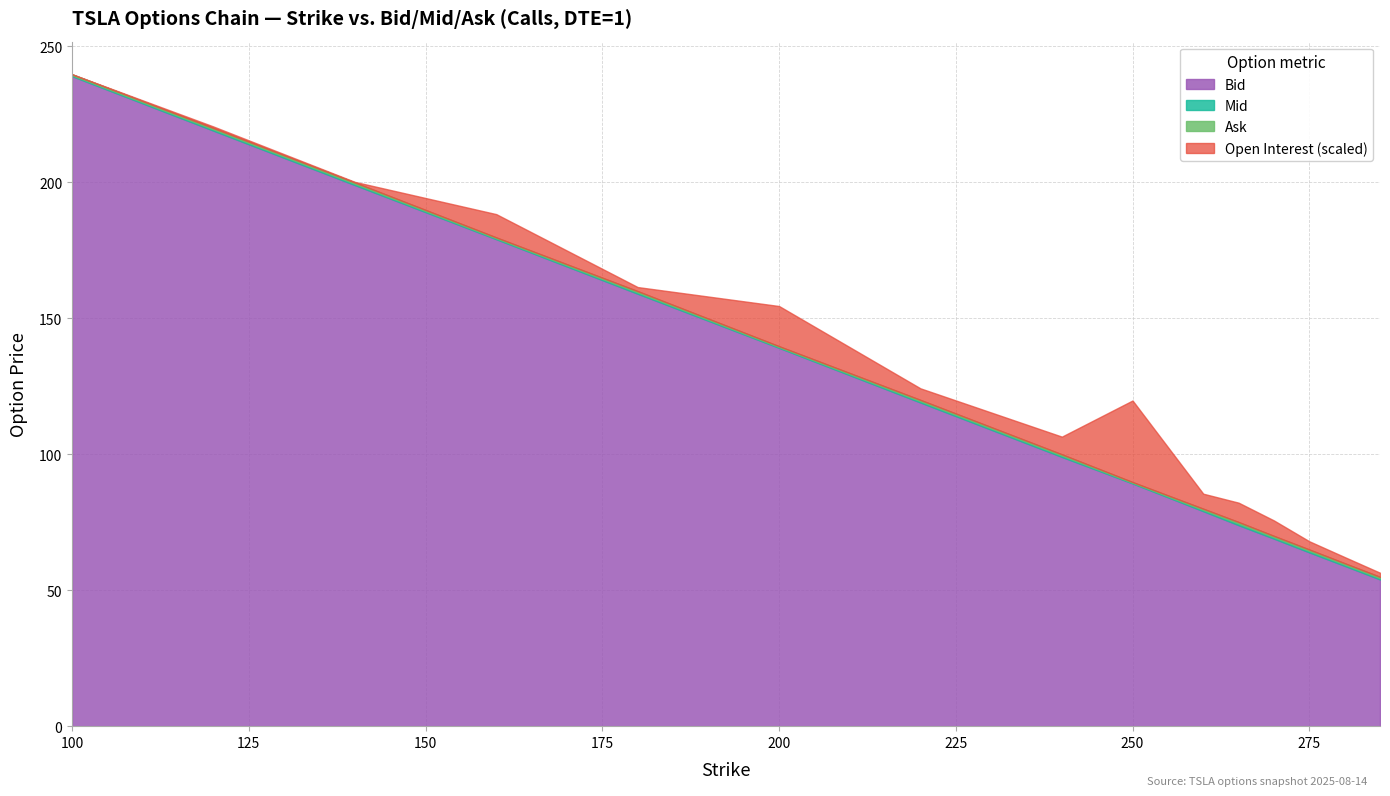

Which series has the largest total across all categories?

Open Interest